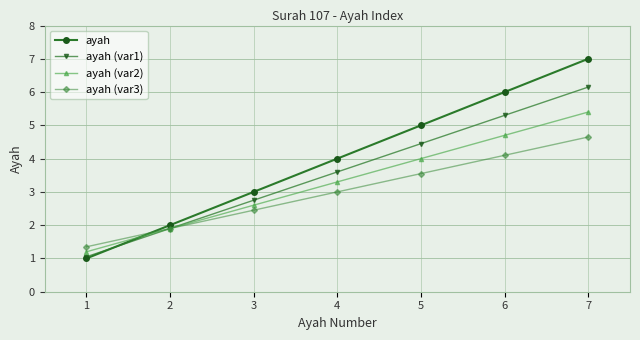

At which label does ayah (var2) first exceed 3?

4